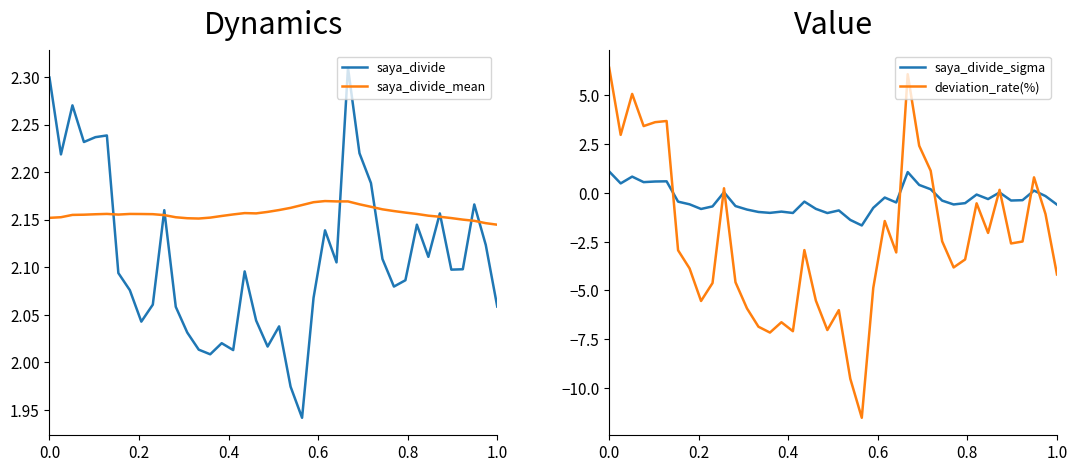

Does the chart display data point markers on the line(s)?

No